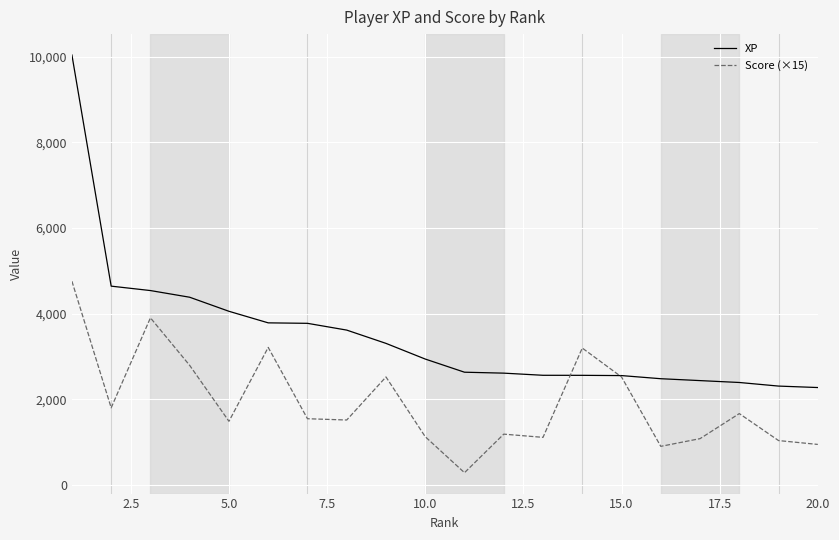

Count the number of categories in the chart.

20